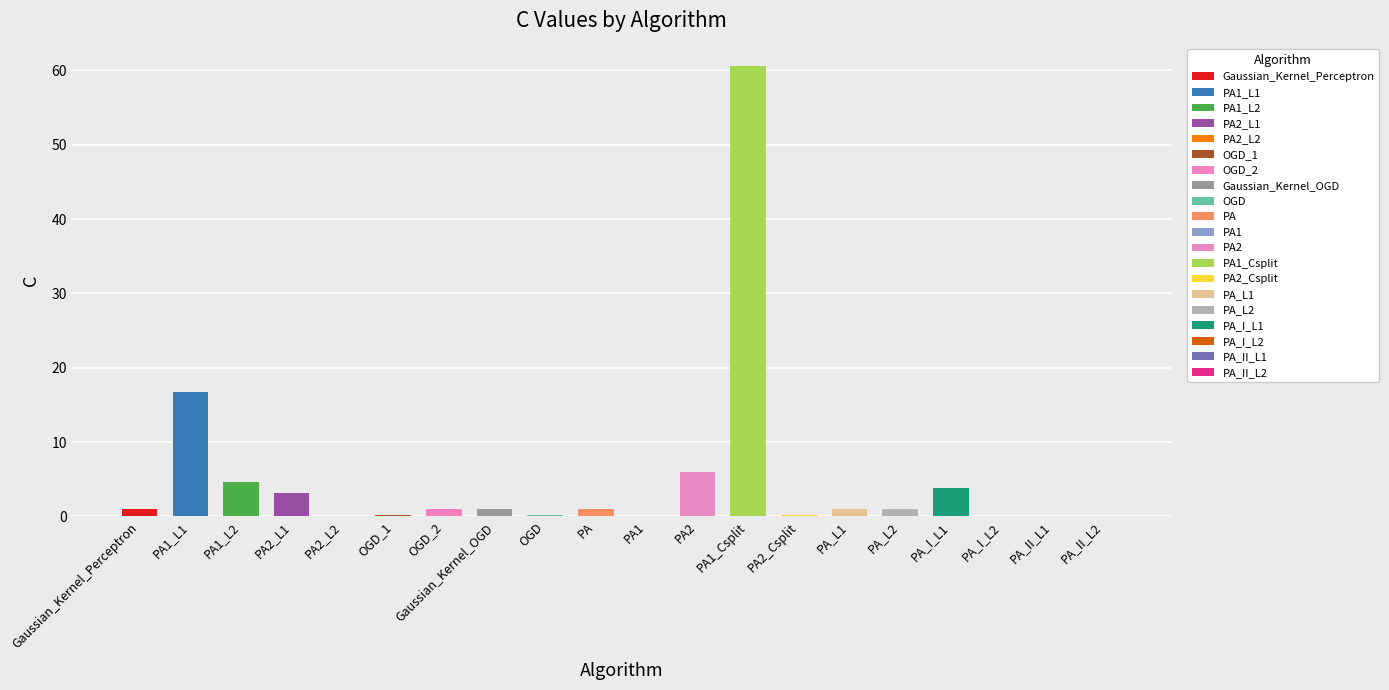

Rank the categories by value from highest to lowest.

PA1_Csplit, PA1_L1, PA2, PA1_L2, PA_I_L1, PA2_L1, OGD_2, Gaussian_Kernel_Perceptron, Gaussian_Kernel_OGD, PA, PA_L1, PA_L2, OGD_1, PA2_Csplit, OGD, PA_I_L2, PA_II_L1, PA2_L2, PA_II_L2, PA1